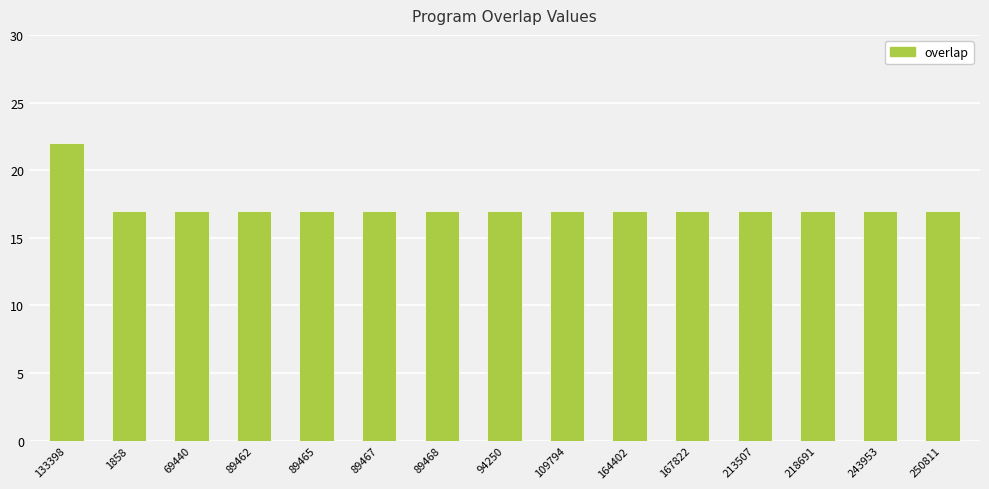

What is the change in value from 133398 to 243953?

-5